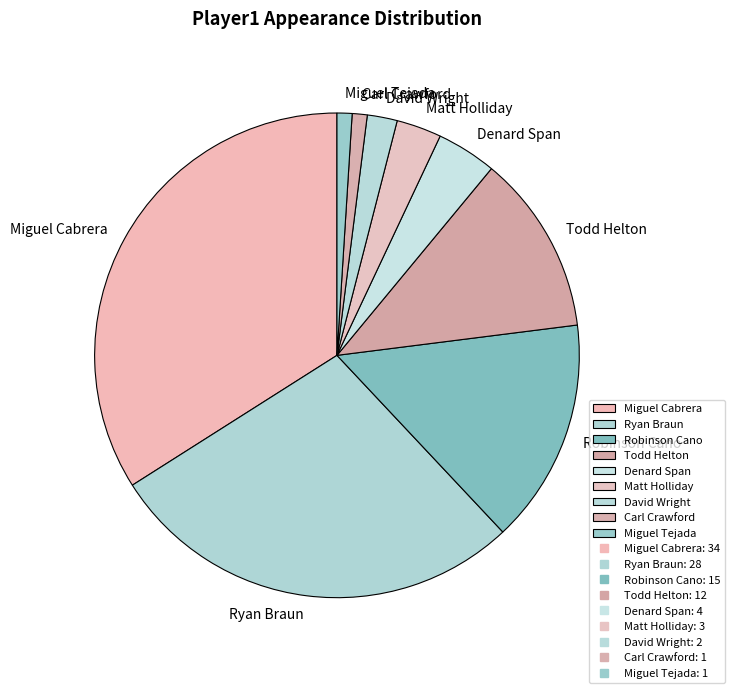

Which has a higher value, David Wright or Todd Helton?

Todd Helton